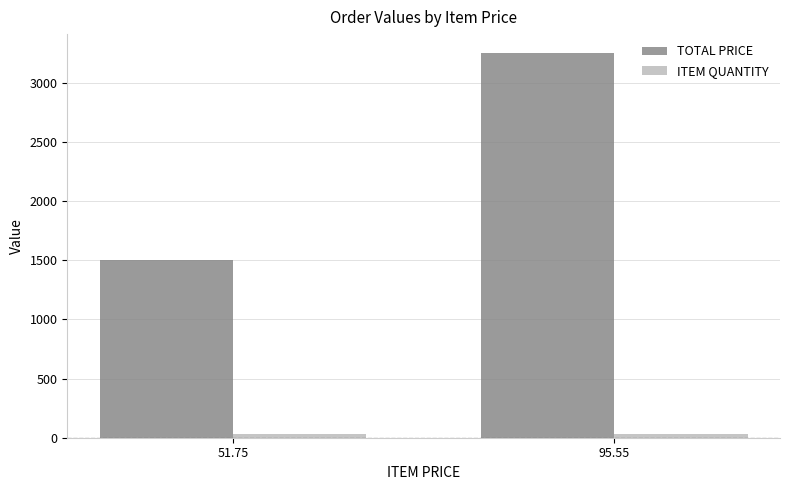

What is the spread (max minus min) of values at 95.55?

3214.7